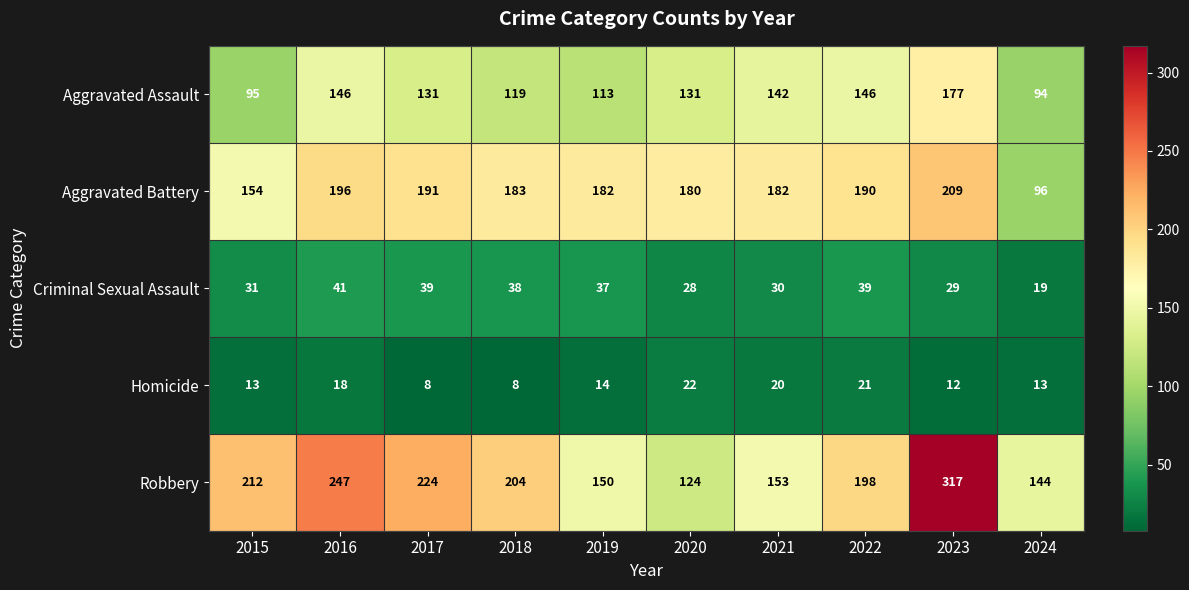

What is the greatest value displayed?

317